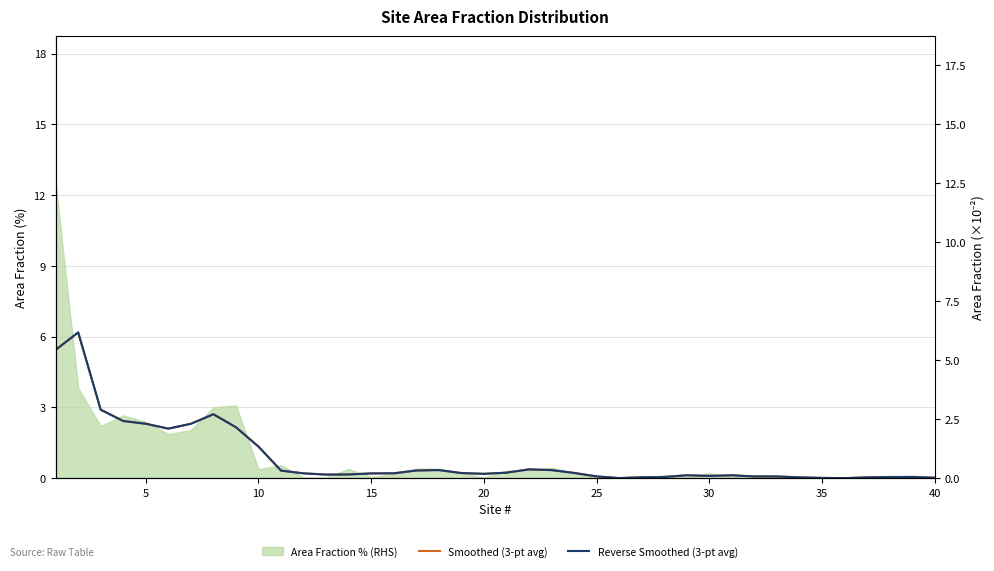

True or false: Reverse Smoothed (3-pt avg) and Smoothed (3-pt avg) cross at least once.

False